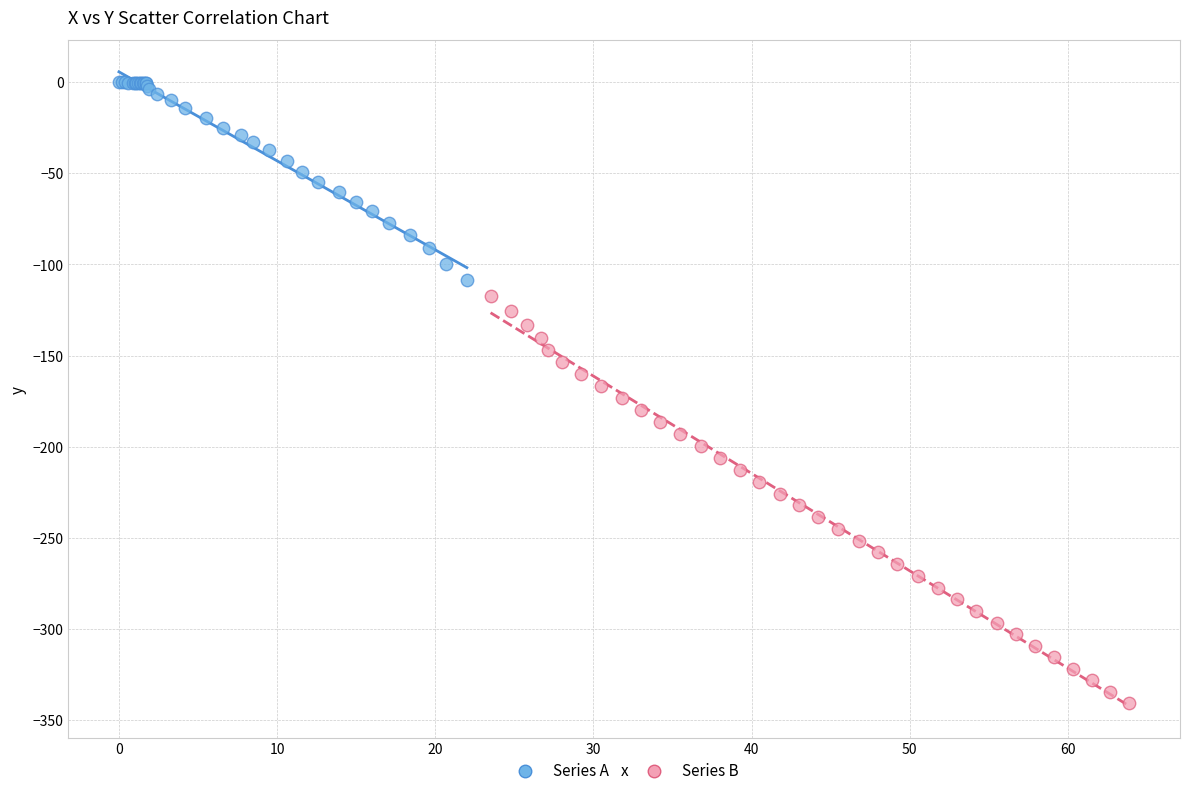

Which series reaches the maximum Y coordinate?

Series A